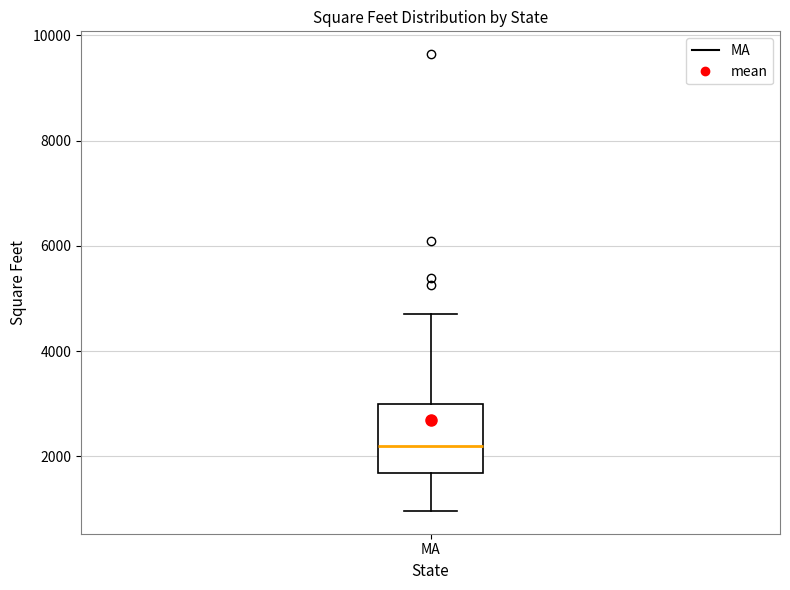

Transcribe this box plot: give where the median line is, the range the box spans, and where the two whiskers end, as read against the y-axis. The values are not printed on the chart, so give them approximately, as read against the axis.

median 2200, box 1600 to 3000, whiskers 1000 to 4800